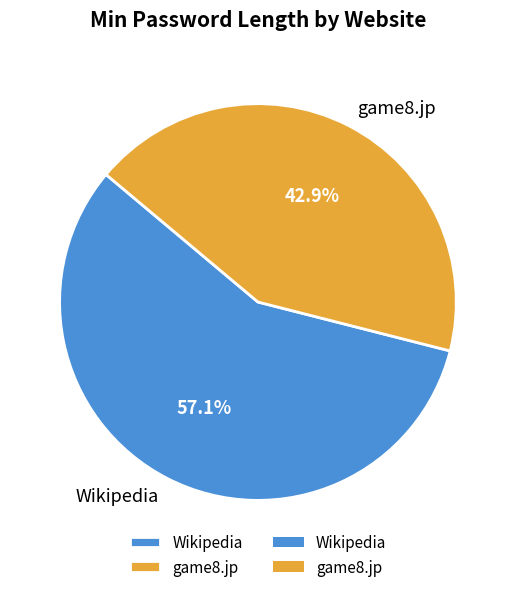

Rank the categories by value from lowest to highest.

game8.jp, Wikipedia